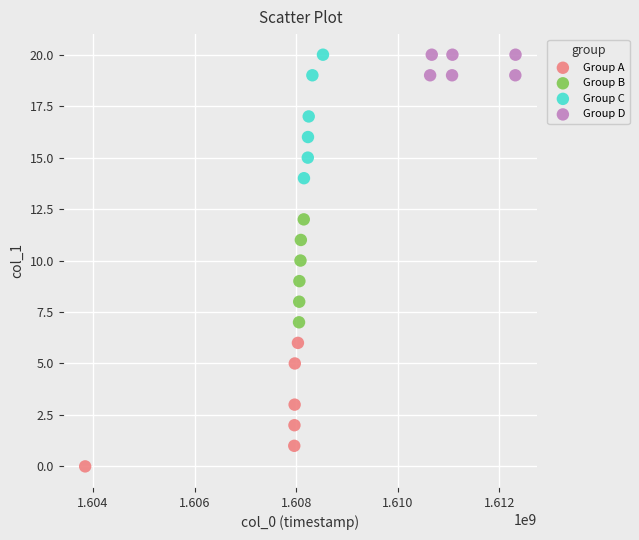

Which series contains the lowest Y value?

Group A